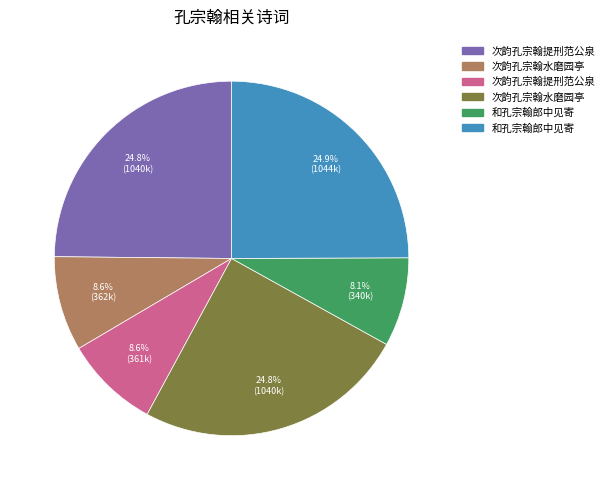

How many segments does this pie chart have?

6